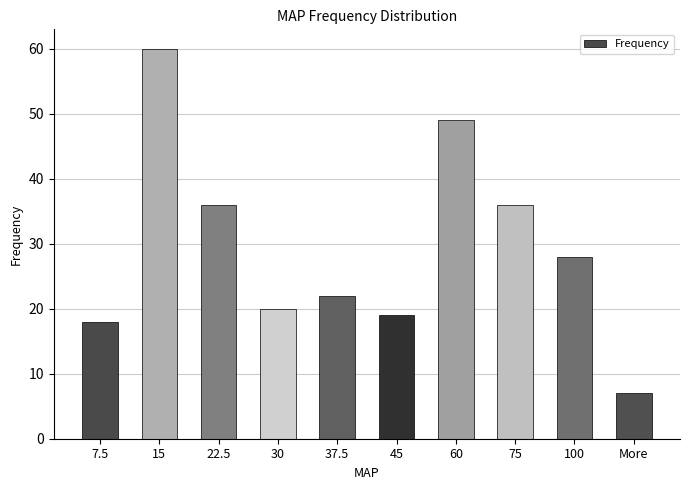

Between 75 and 7.5, which is larger?

75